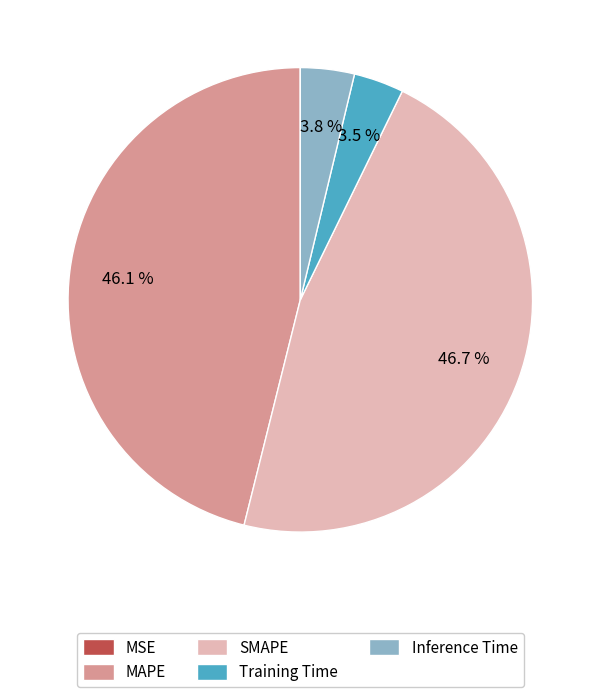

Between SMAPE and MAPE, which is larger?

SMAPE